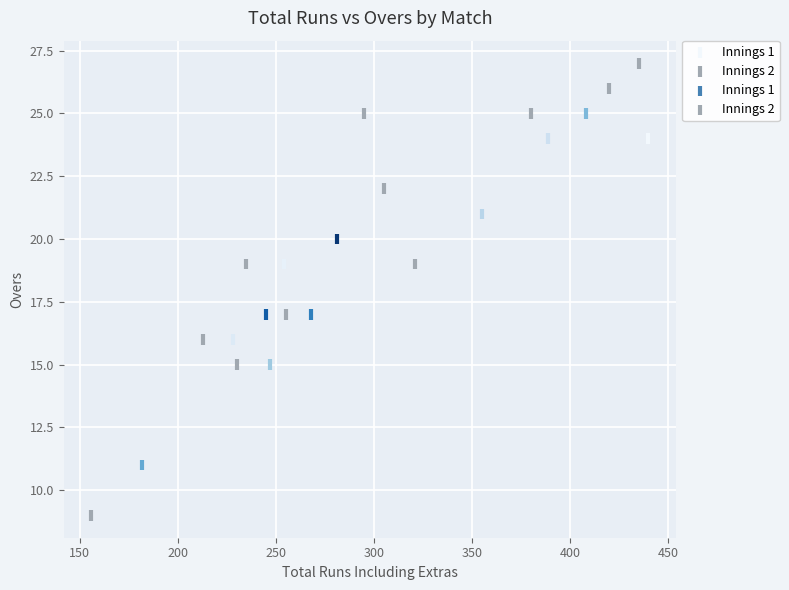

Which series reaches the maximum Y coordinate?

Innings 2